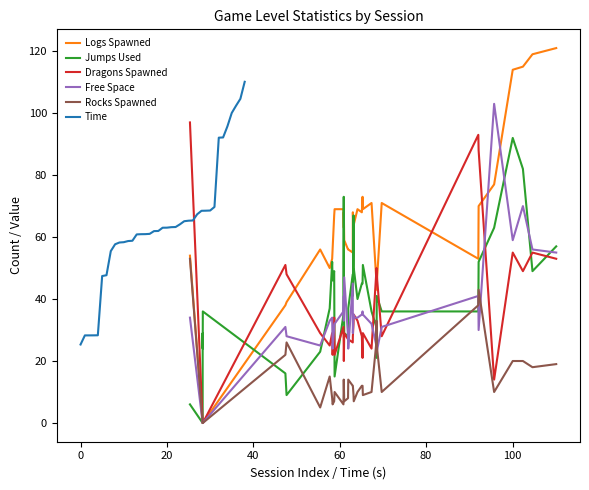

What is the difference between the maximum and minimum values in the Rocks Spawned series?

53